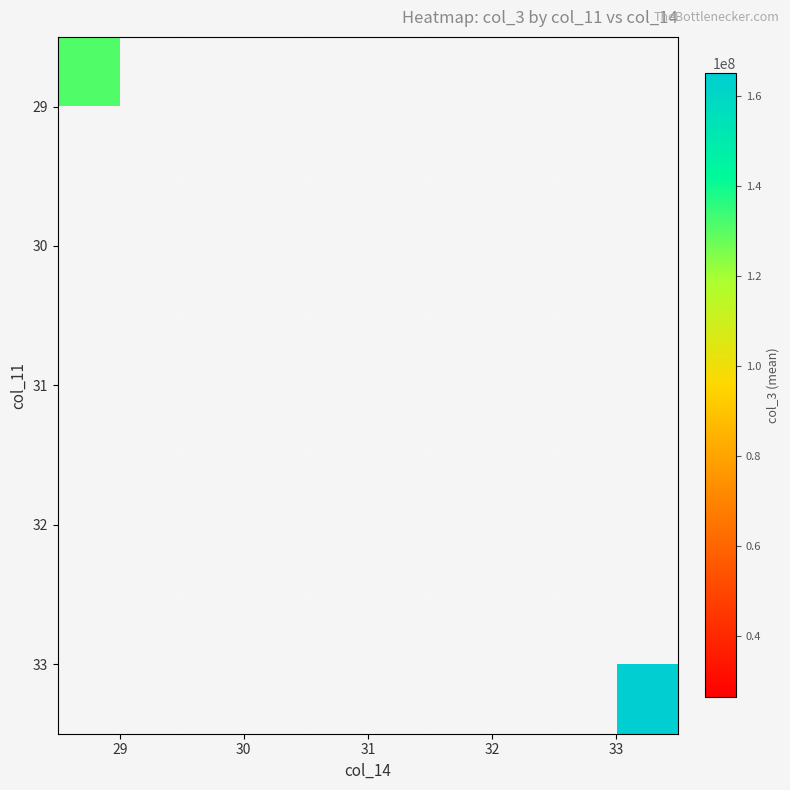

At how many categories does at least one series exceed 149178213?

2